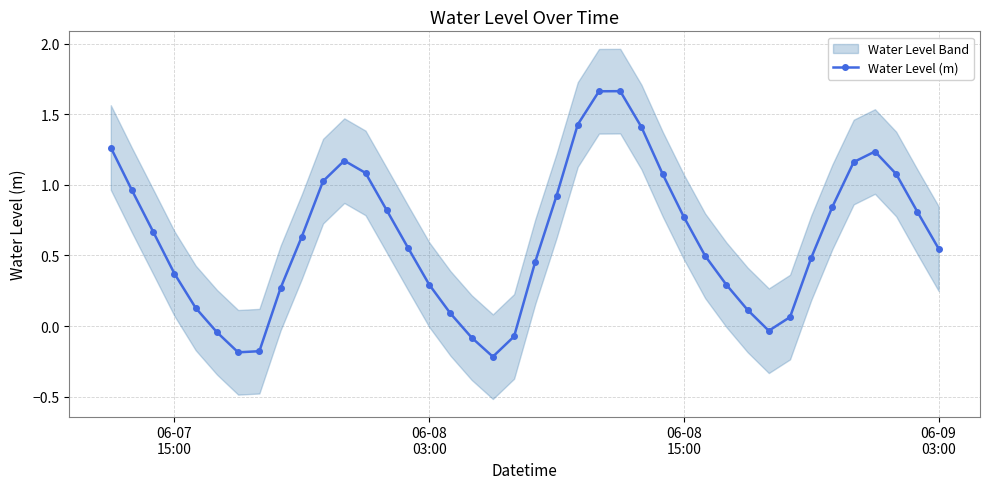

How many positive values are there?

33